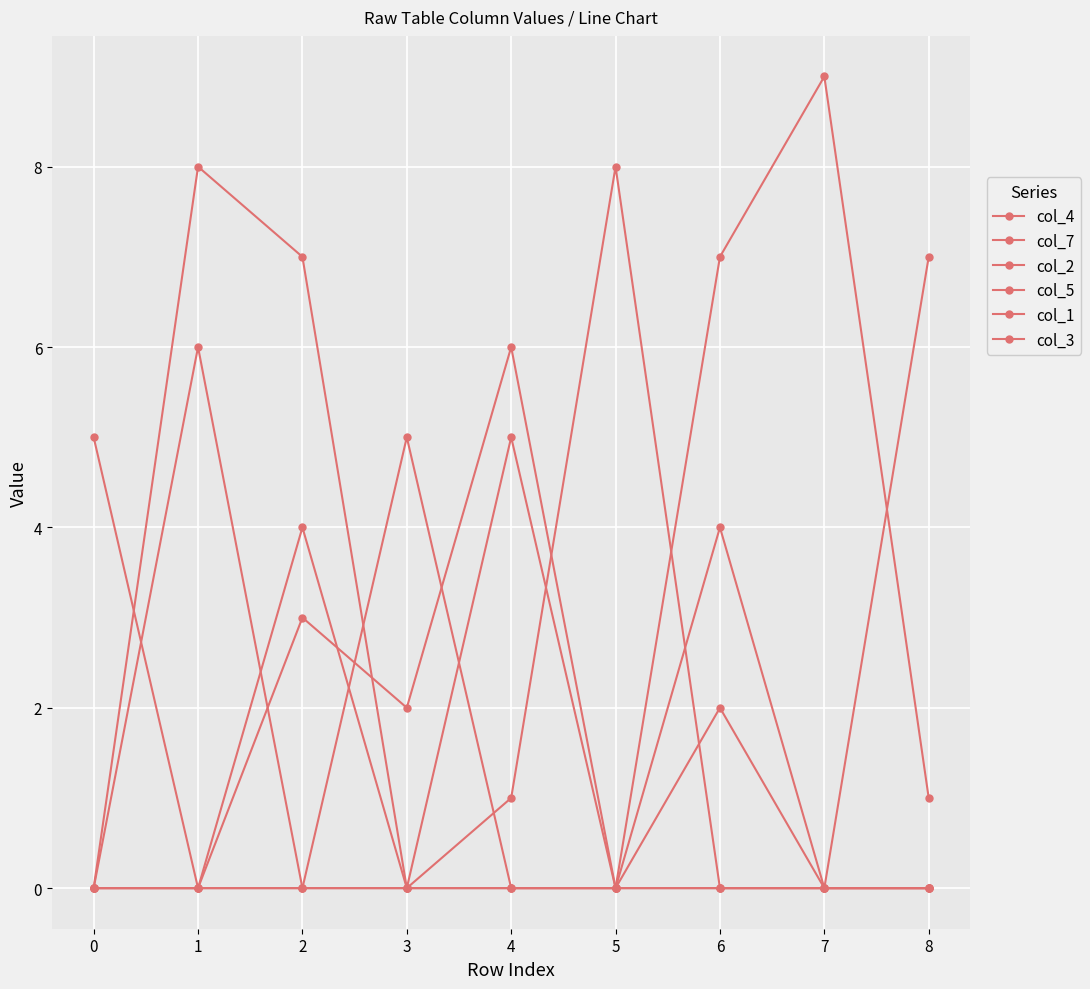

Does the chart have visible grid lines?

Yes